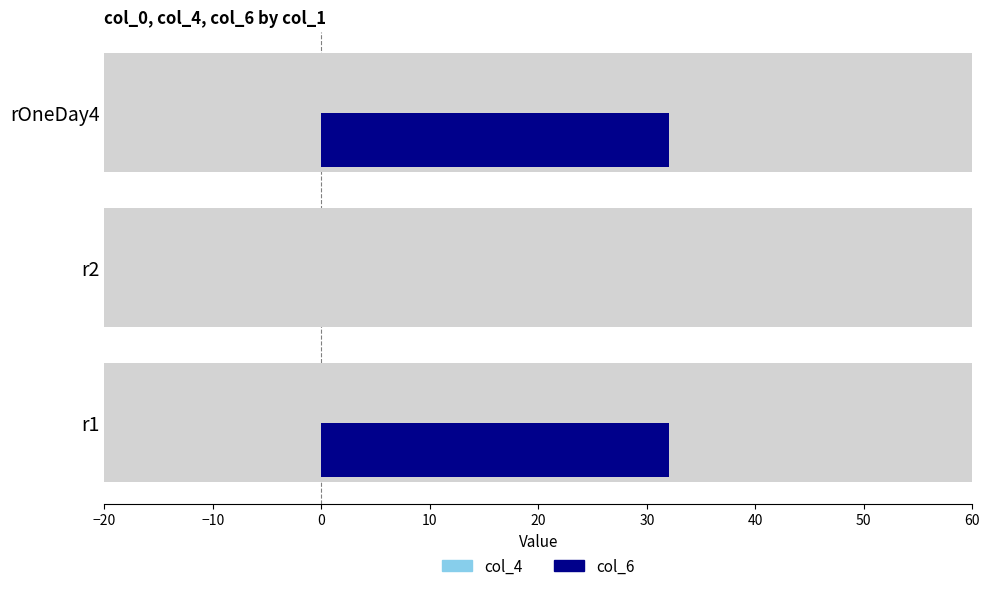

Reading right to left, extract all data points from this chart.

col_4: 0.3	0.3	0.3
col_6: 32.0	0.0	32.0